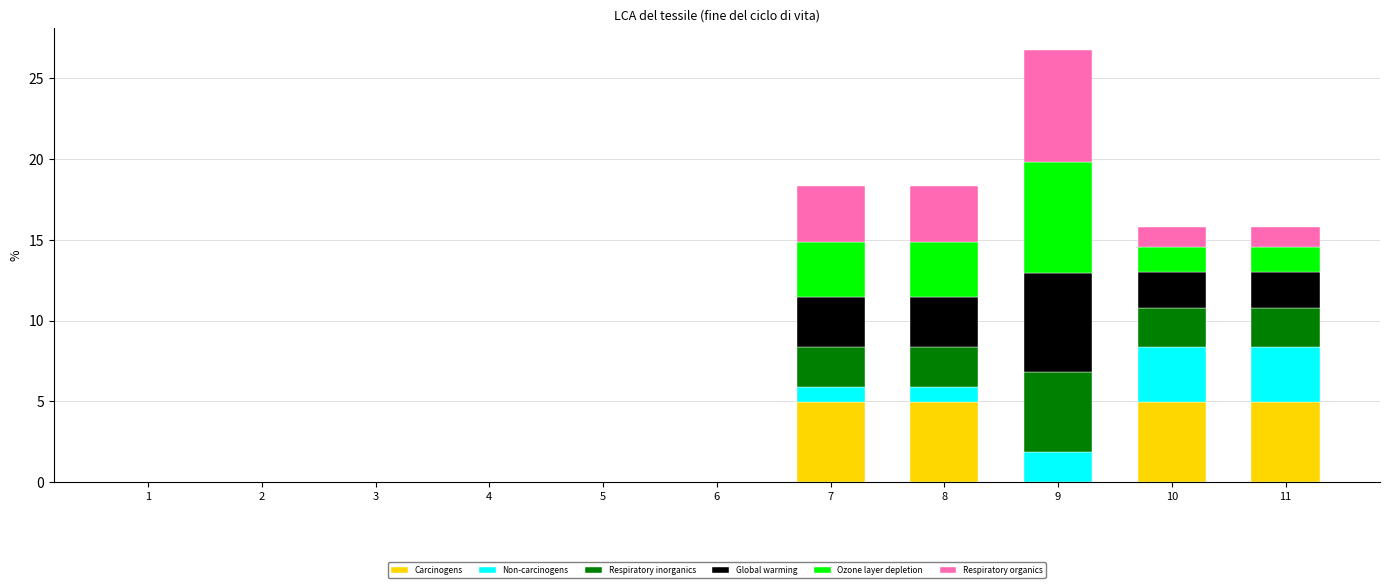

The value of Carcinogens at 6 is 0.0. True or false?

True